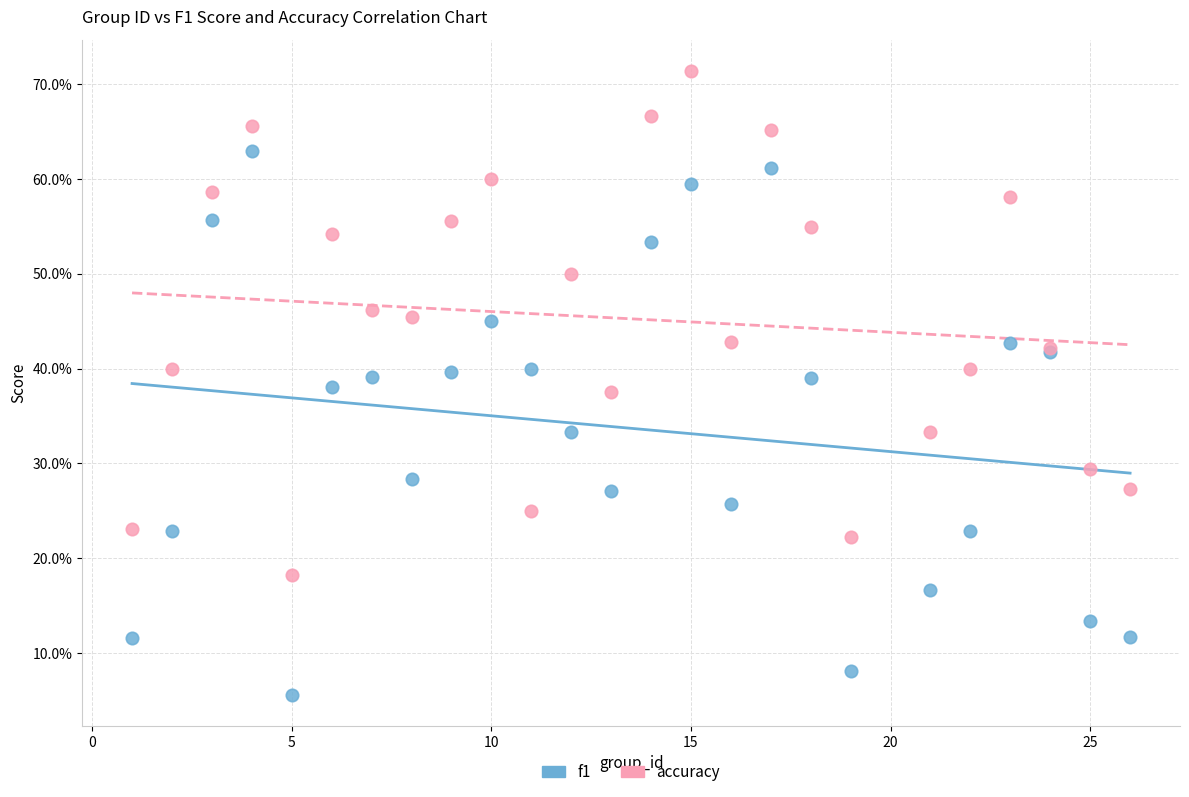

Which series contains the lowest Y value?

f1